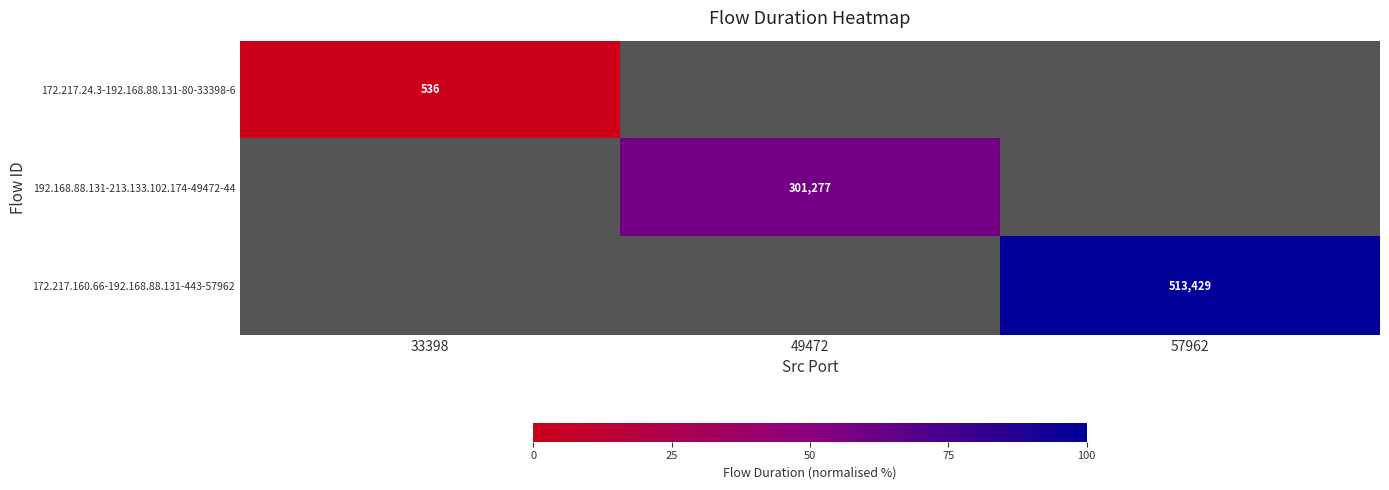

How many values in 172.217.160.66-192.168.88.131-443-57962 are above zero?

1